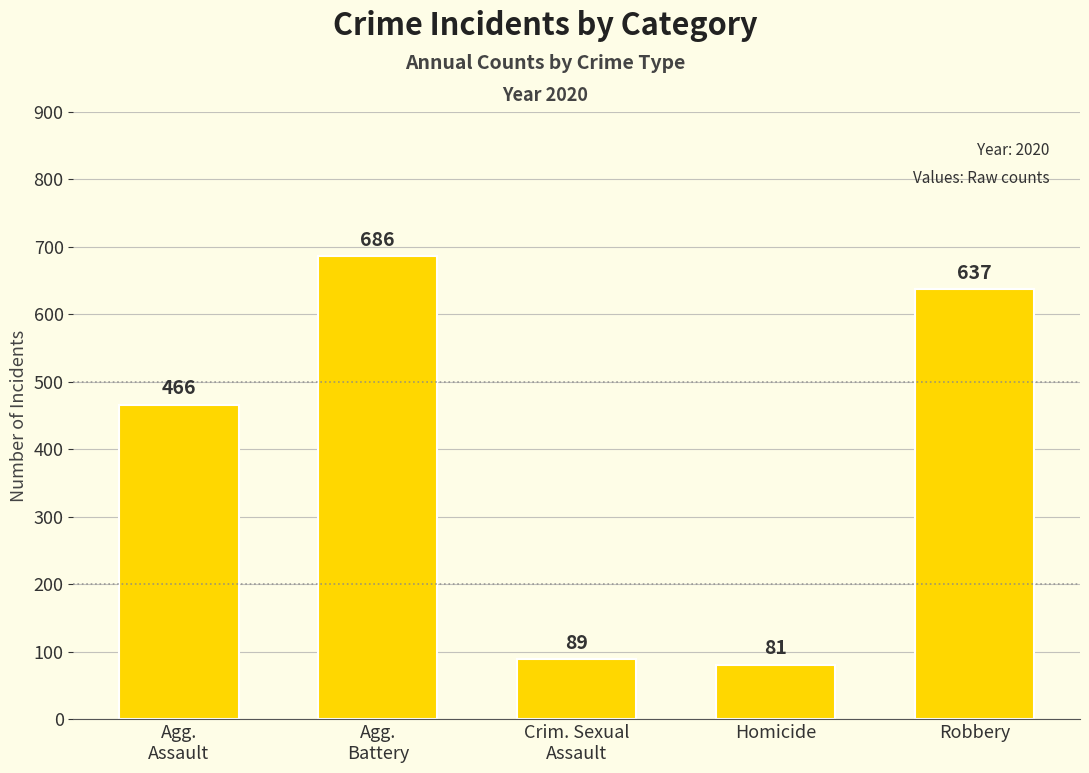

What is the label of the 4th bar from the left?

Homicide